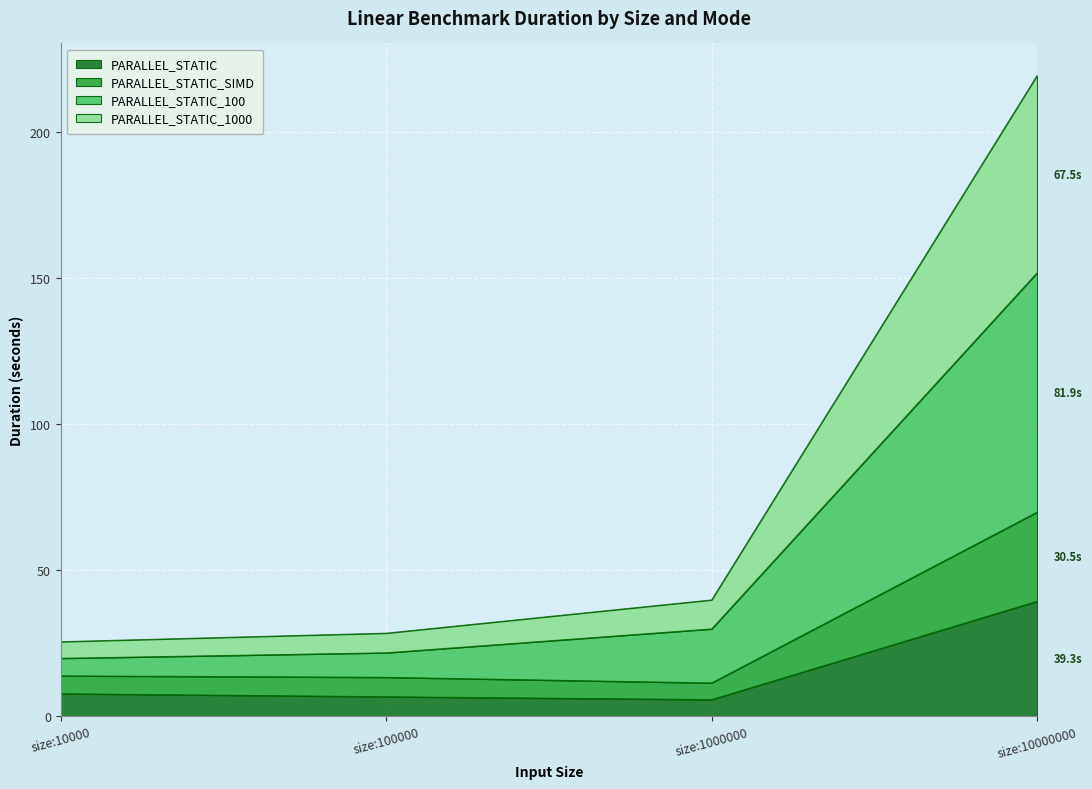

Which has a higher value, size:100000 or size:1000000?

size:100000